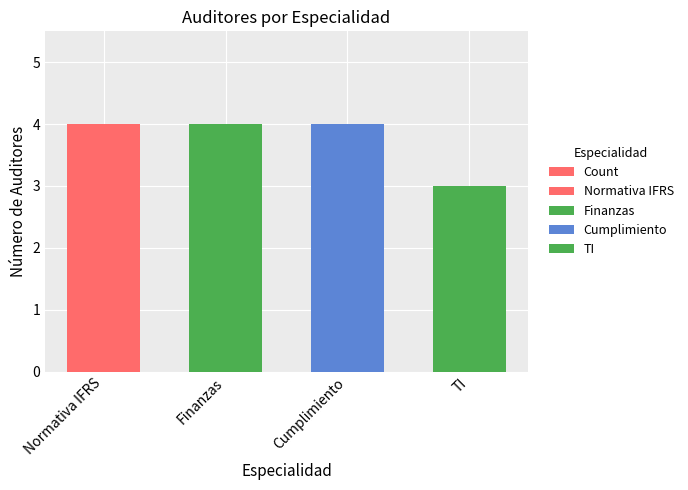

Rank the categories by value from lowest to highest.

TI, Normativa IFRS, Finanzas, Cumplimiento